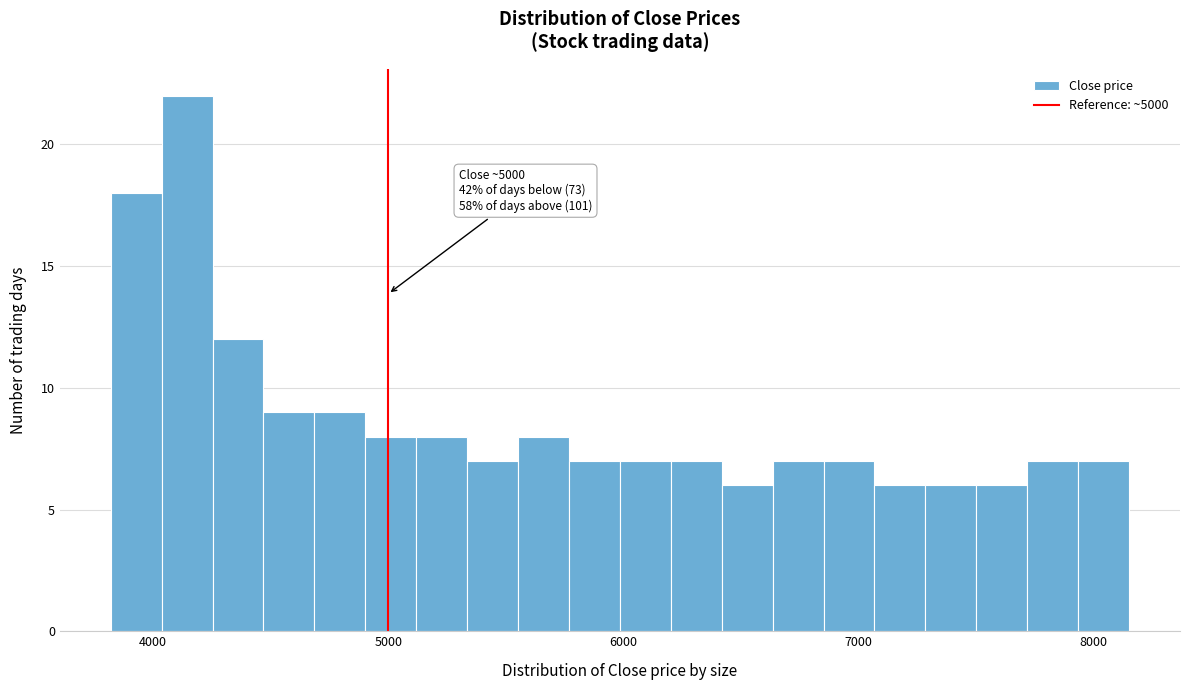

Around what value on the x-axis is the tallest bar? Give the approximate position of its centre, as read against the axis.

4100